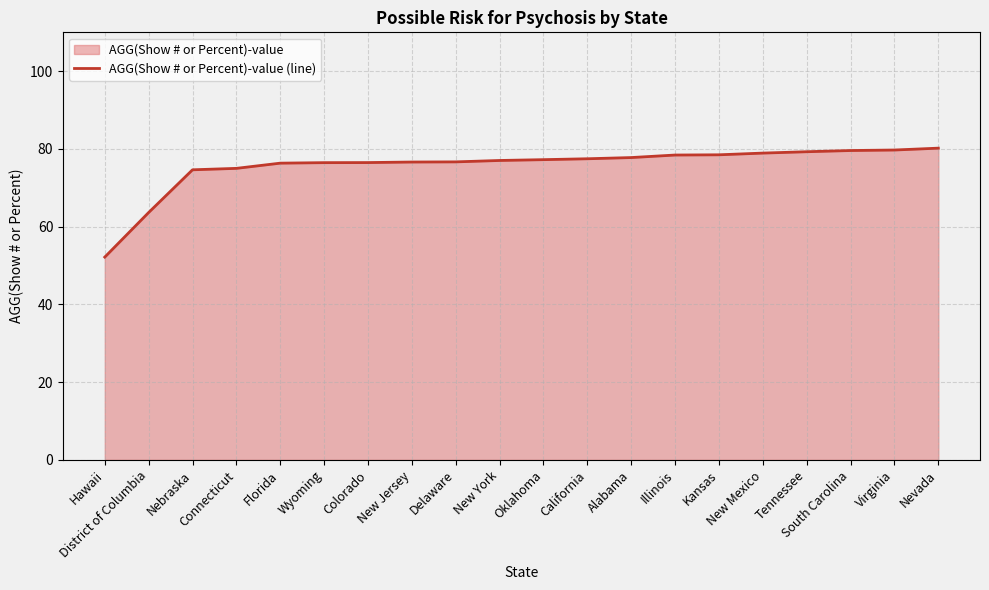

Which has a higher value, Virginia or New York?

Virginia